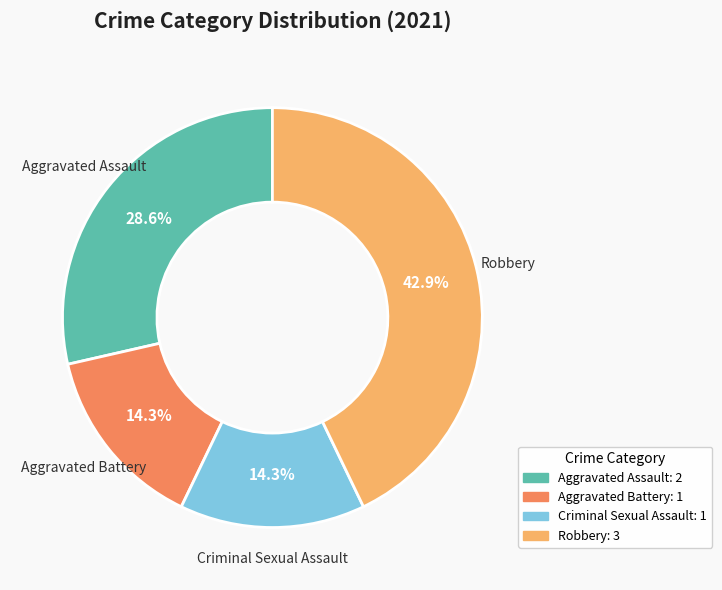

To the nearest percent, what is the difference between the Aggravated Battery and Robbery slice percentages?

29%